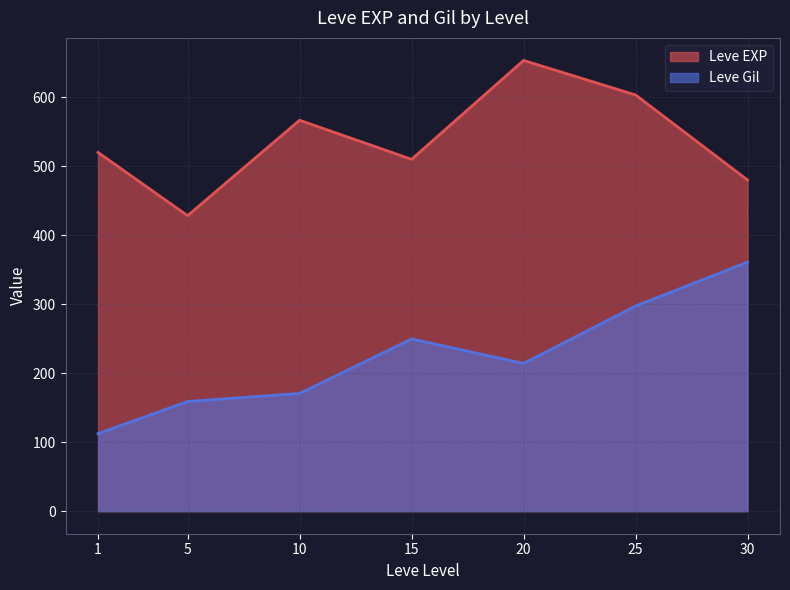

Rank the series at 10 from lowest to highest value.

Leve Gil, Leve EXP